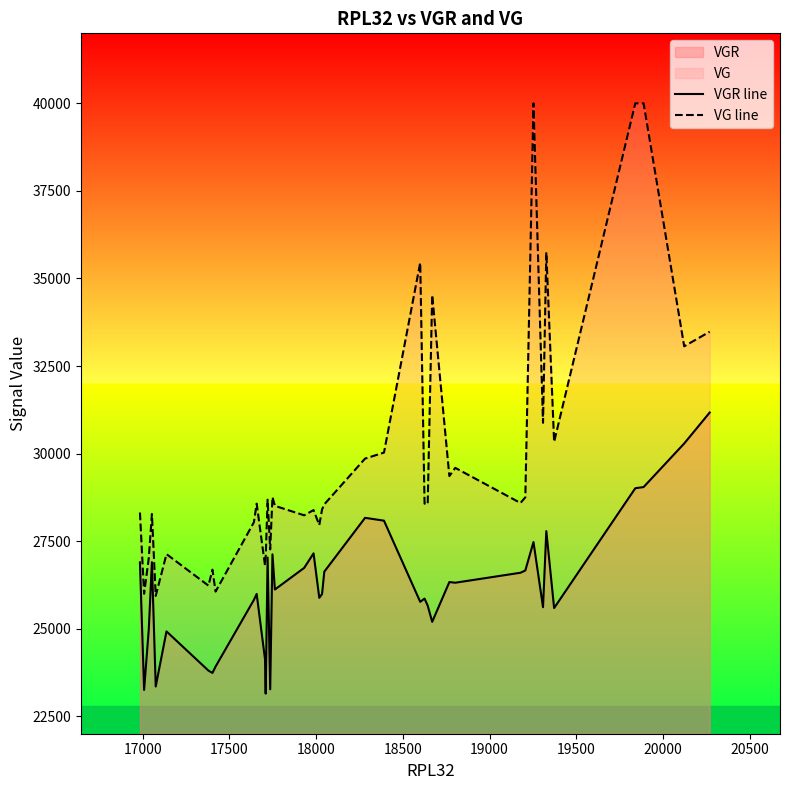

How many lines are shown in the chart?

2